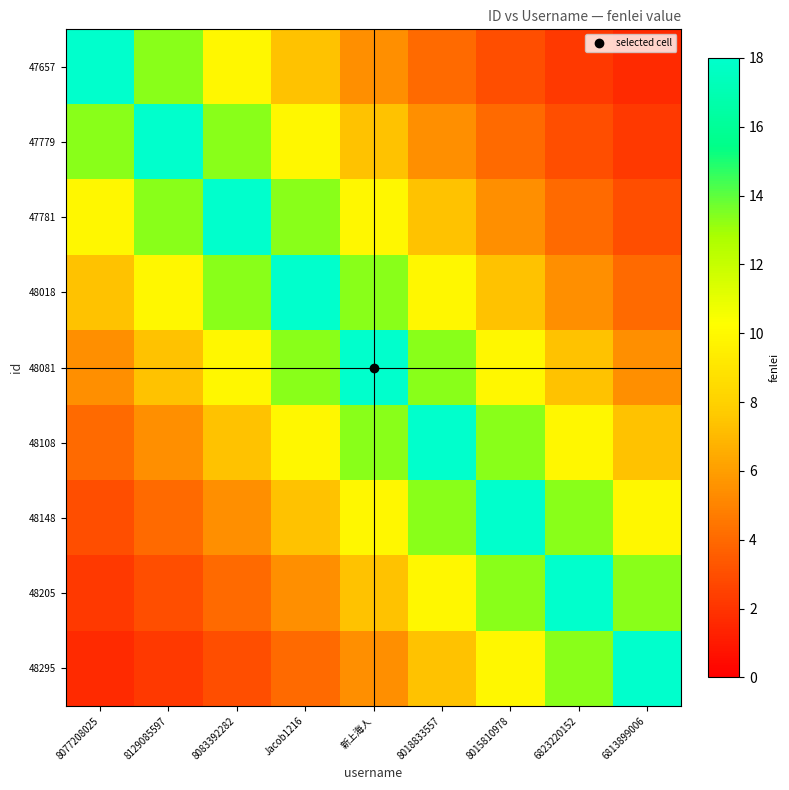

Between 6823220152 and 8077208025, which is larger?

8077208025